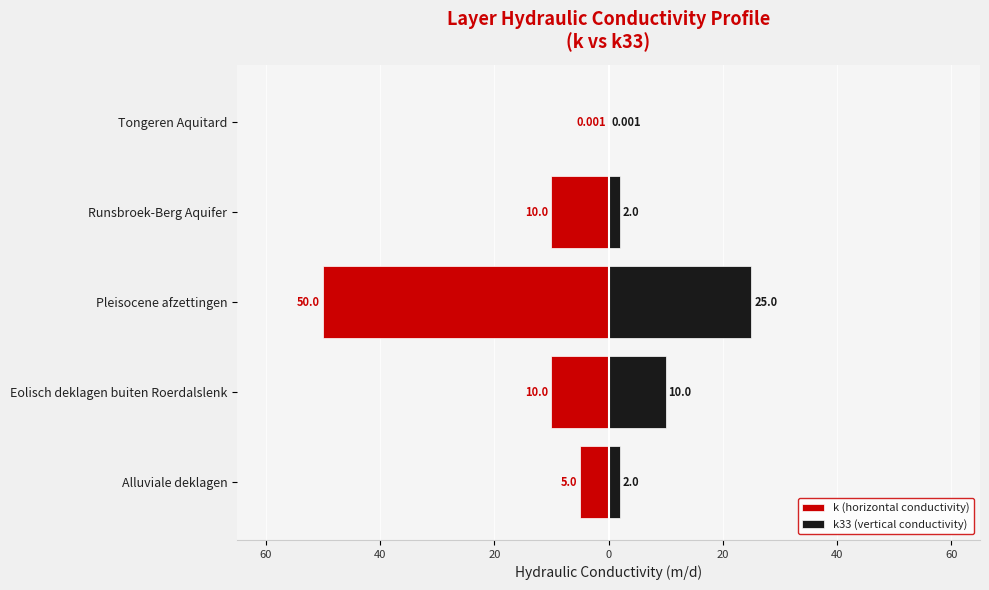

What is the sum of the k33 (vertical conductivity) values at Pleisocene afzettingen and Tongeren Aquitard?

25.0